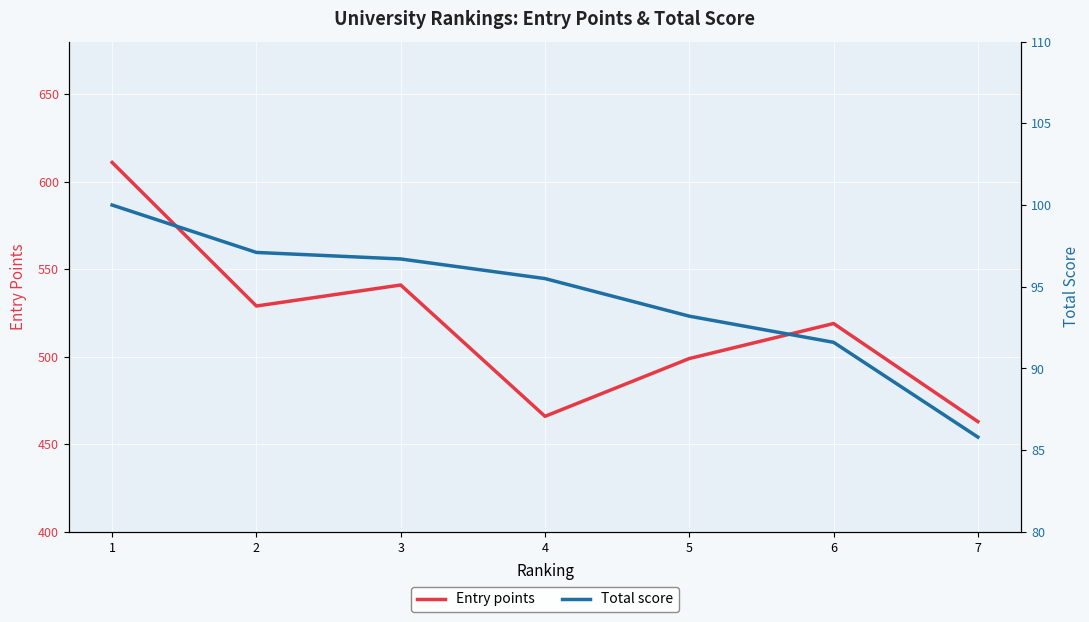

True or false: Entry points has a value of 529.0 at 2.

True